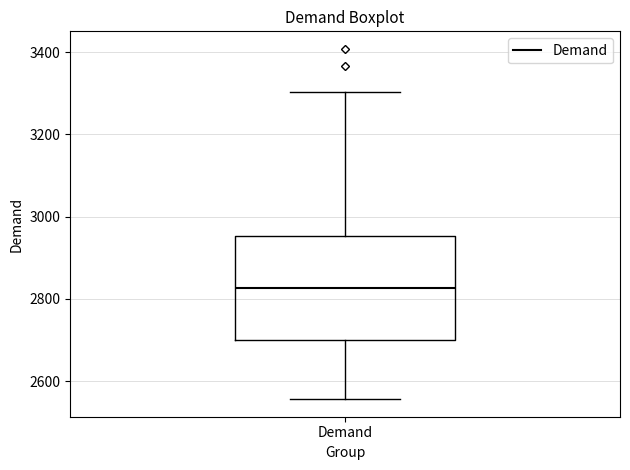

Transcribe this box plot: give where the median line is, the range the box spans, and where the two whiskers end, as read against the y-axis. The values are not printed on the chart, so give them approximately, as read against the axis.

median 2820, box 2700 to 2960, whiskers 2560 to 3300